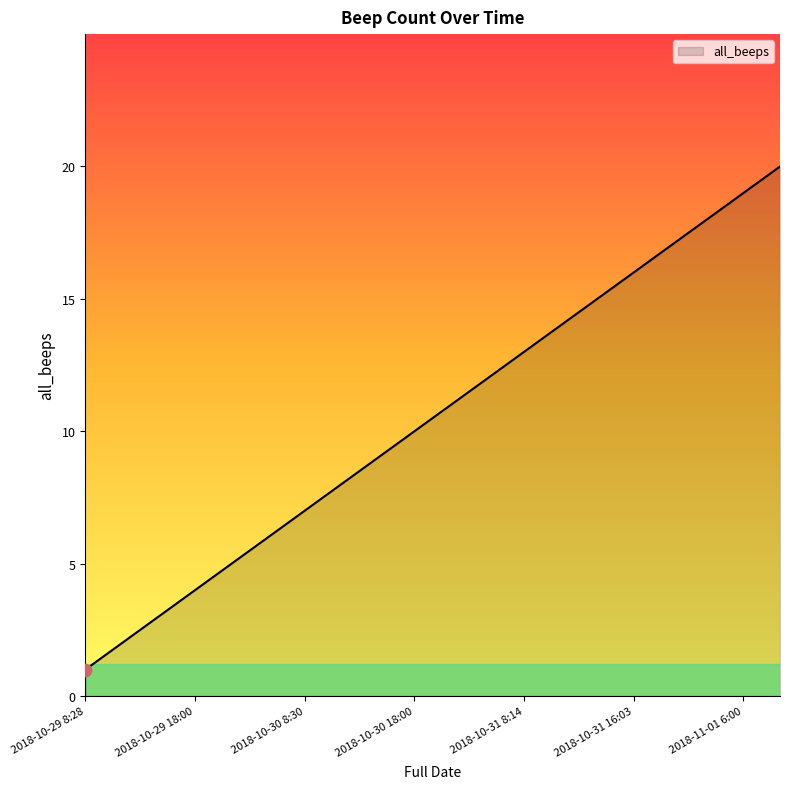

What is the maximum value shown in the chart?

20